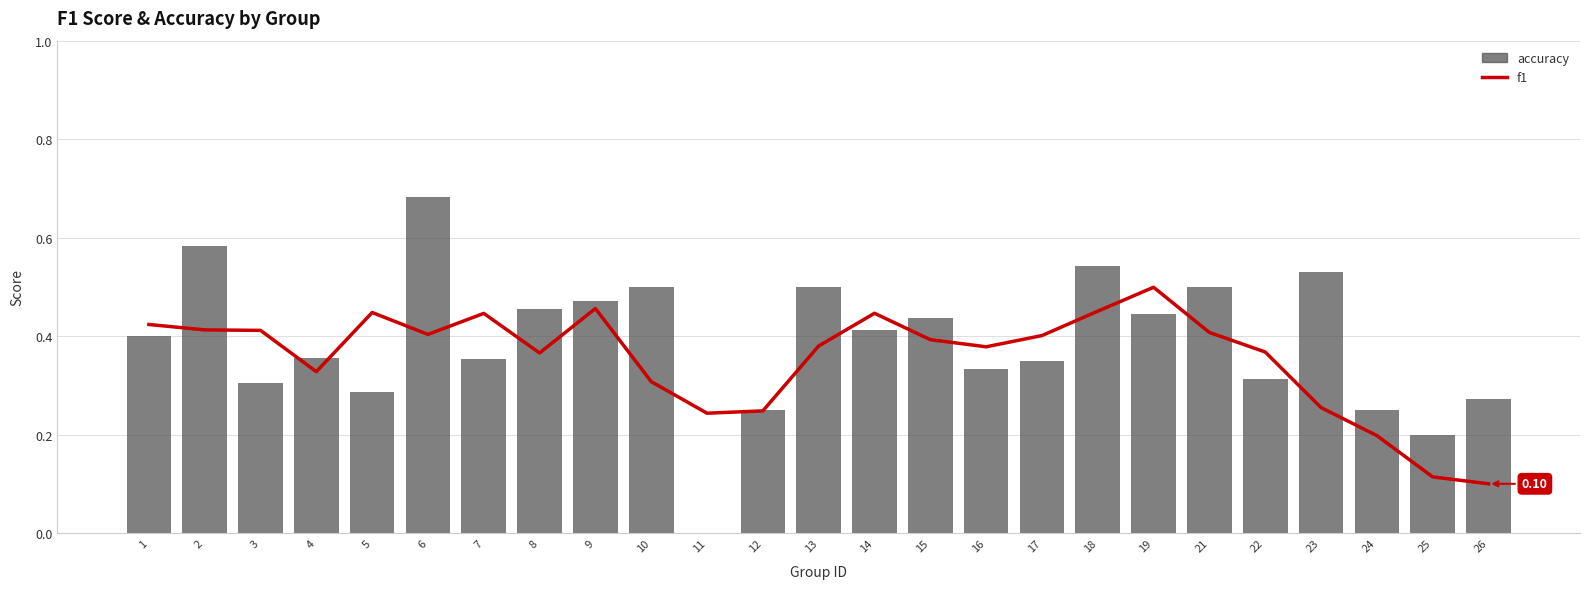

Is it true that accuracy equals 0.4 at 7?

True